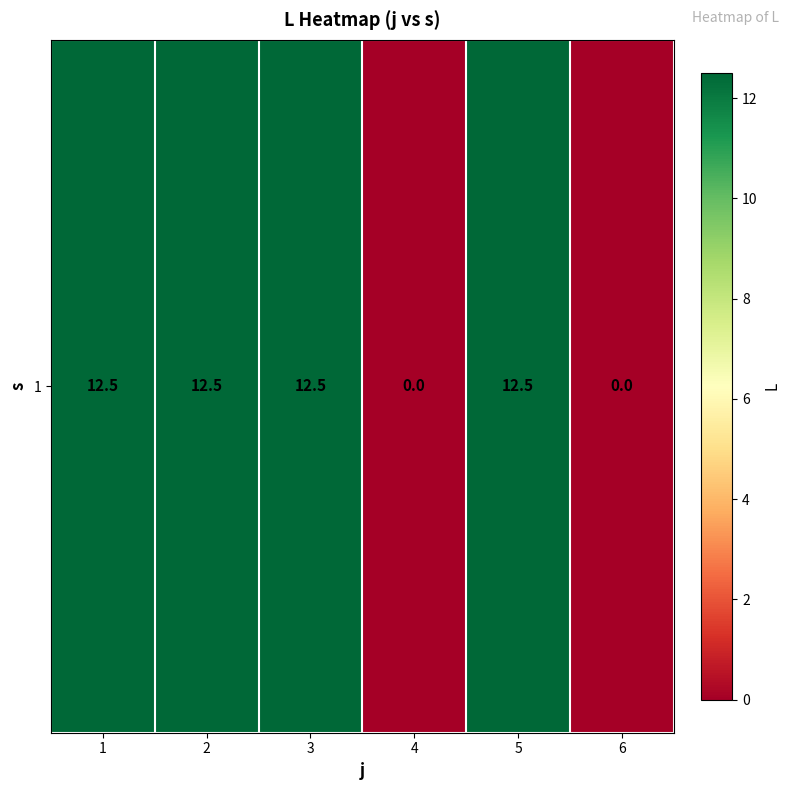

Reading left to right, extract all data points from this chart.

12.5	12.5	12.5	0.0	12.5	0.0